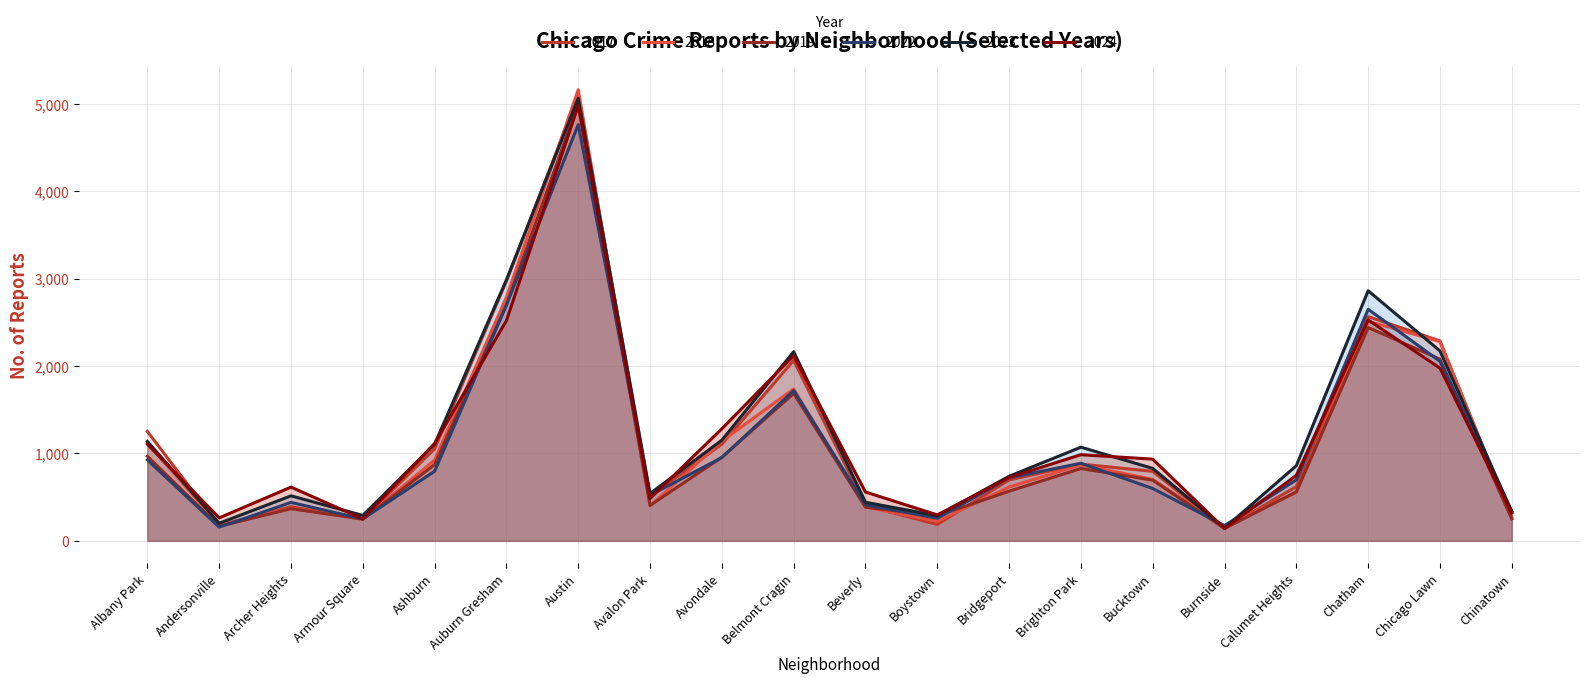

What is the maximum value for 2024?

4982